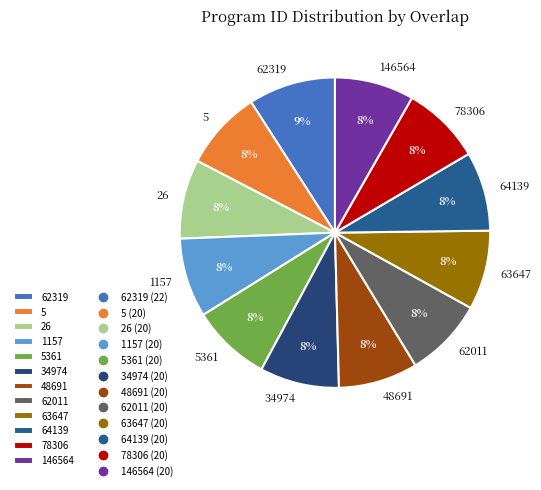

Is there a majority slice in this chart?

No